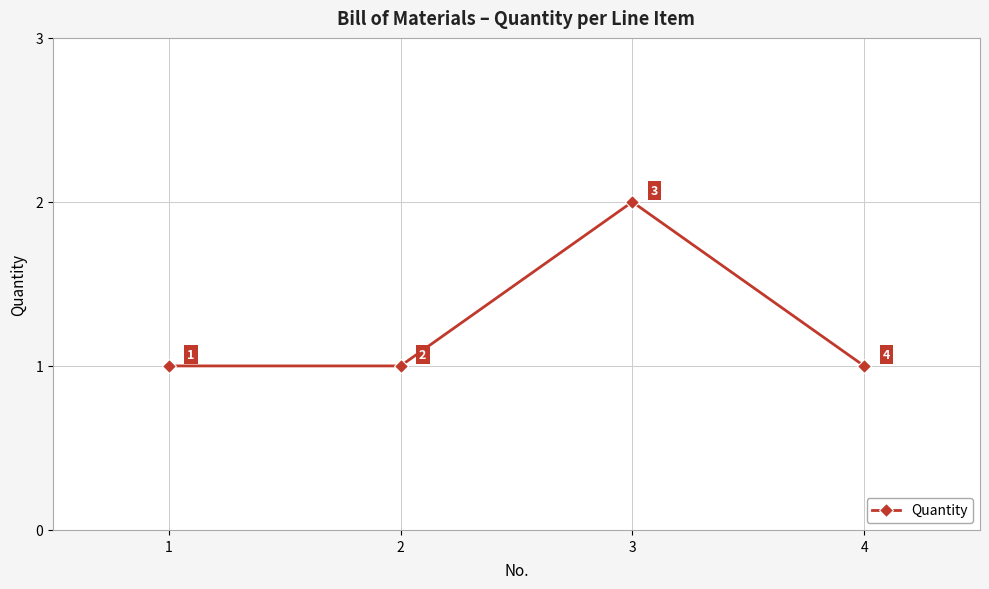

What value does the data have at 3?

2